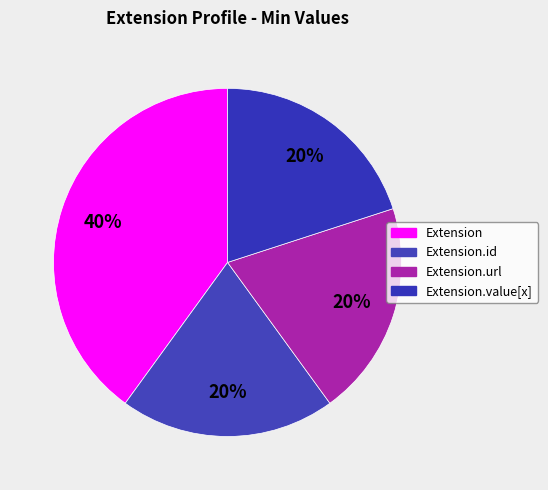

Does Extension.url account for over 50% of the chart?

No